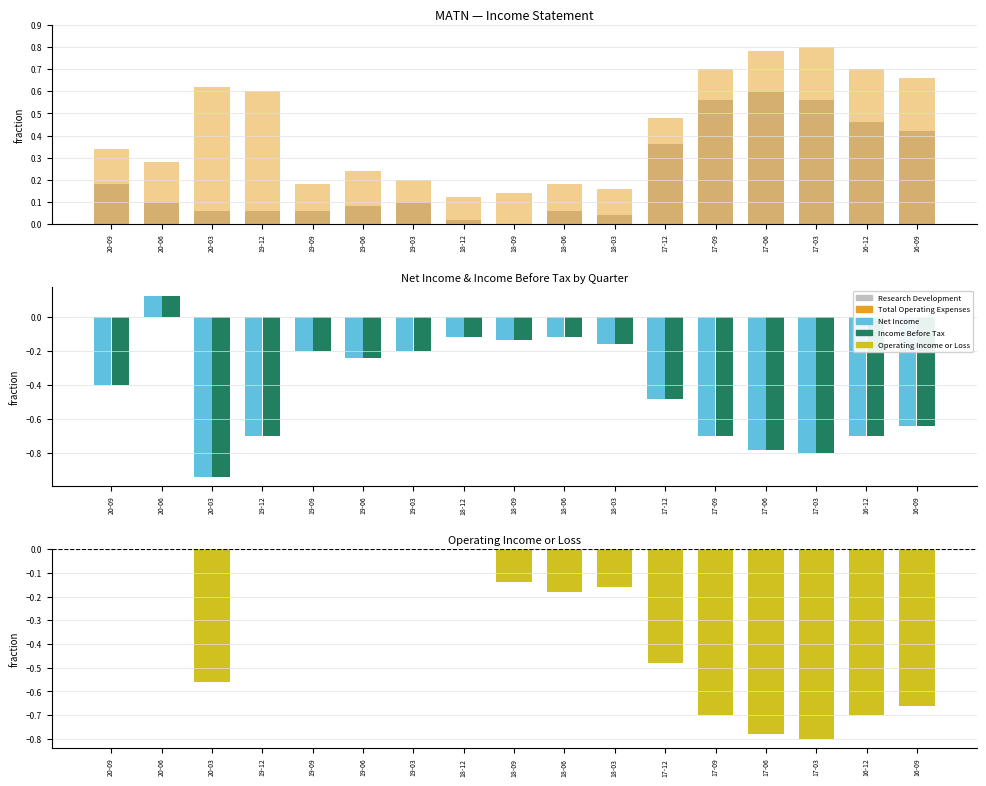

True or false: Total Operating Expenses has a value of 0.6 at 19-12.

True